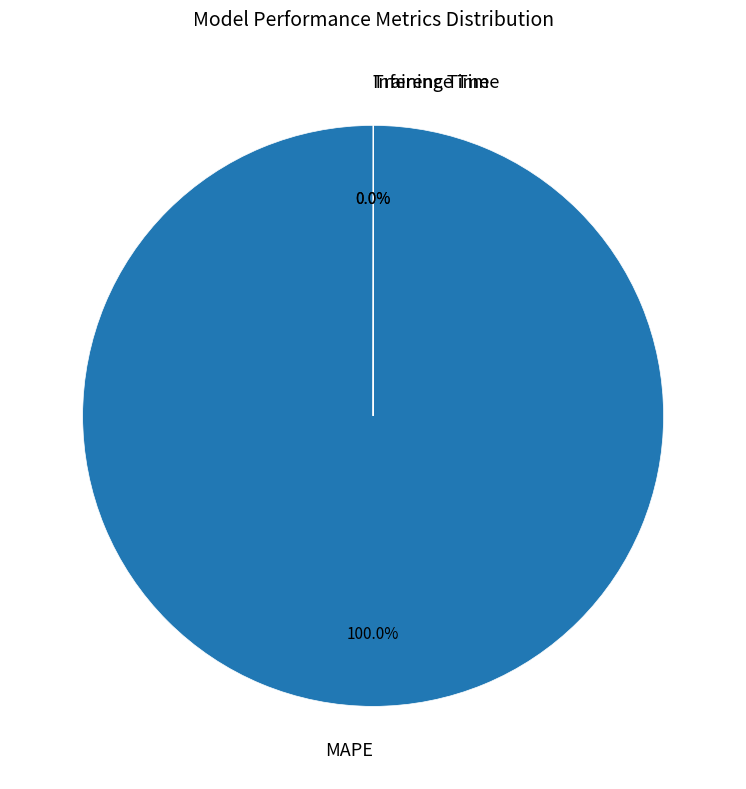

Which category accounts for the majority?

MAPE